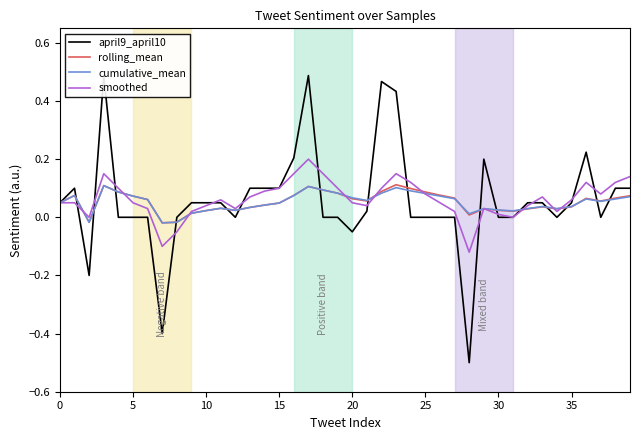

What is the label of the 25th point from the right?

15